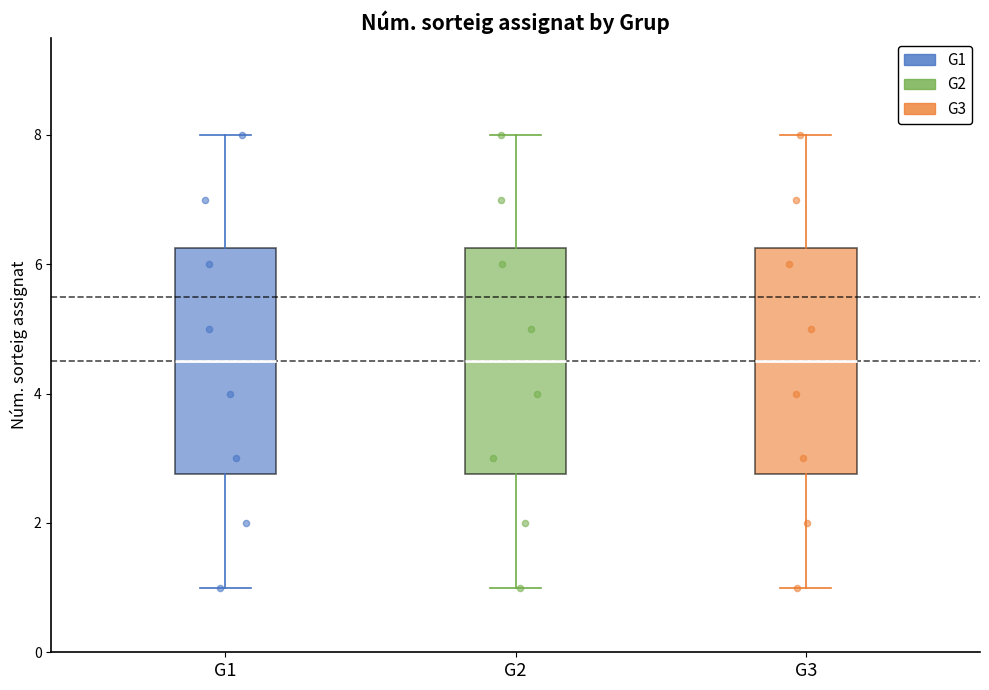

Where does the lower whisker of the box for G3 end on the y-axis? The values are not printed on the chart, so give them approximately, as read against the axis.

1.0